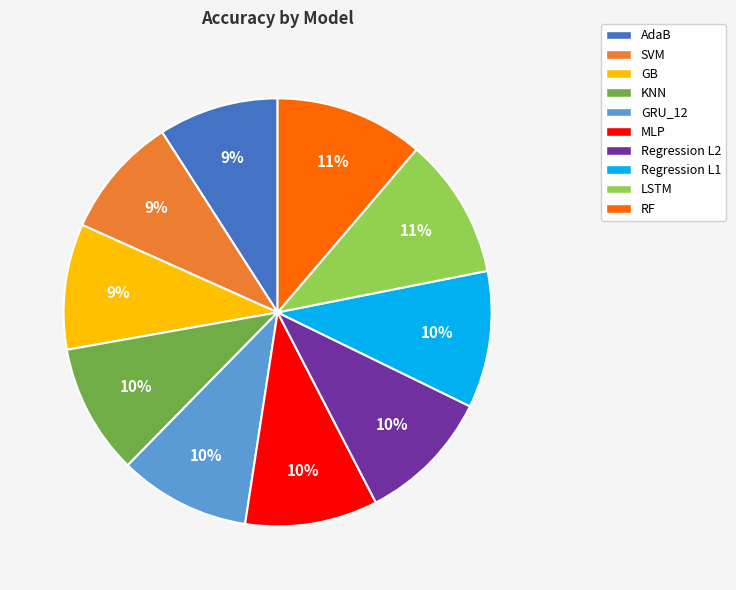

Does Regression L2 represent more than half of the total?

No